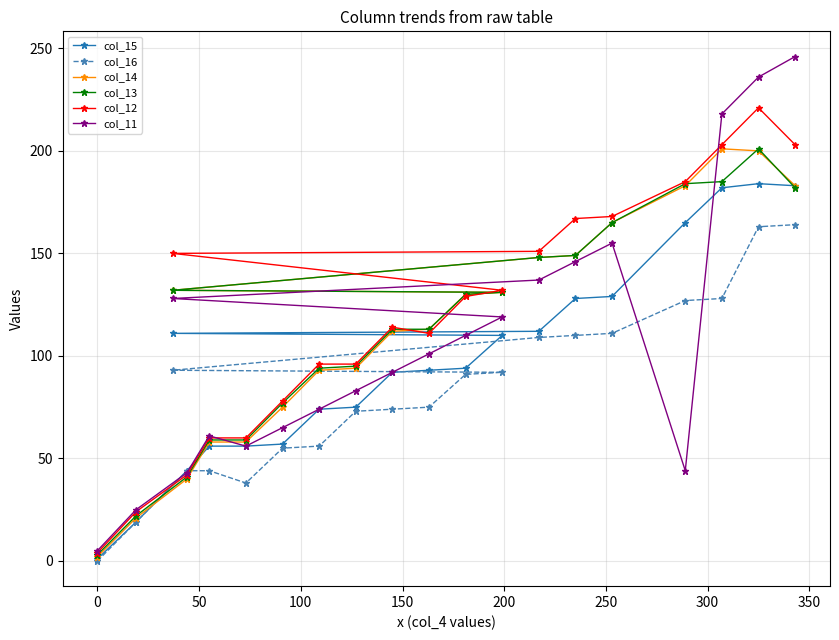

Which series has the widest spread of values?

col_11